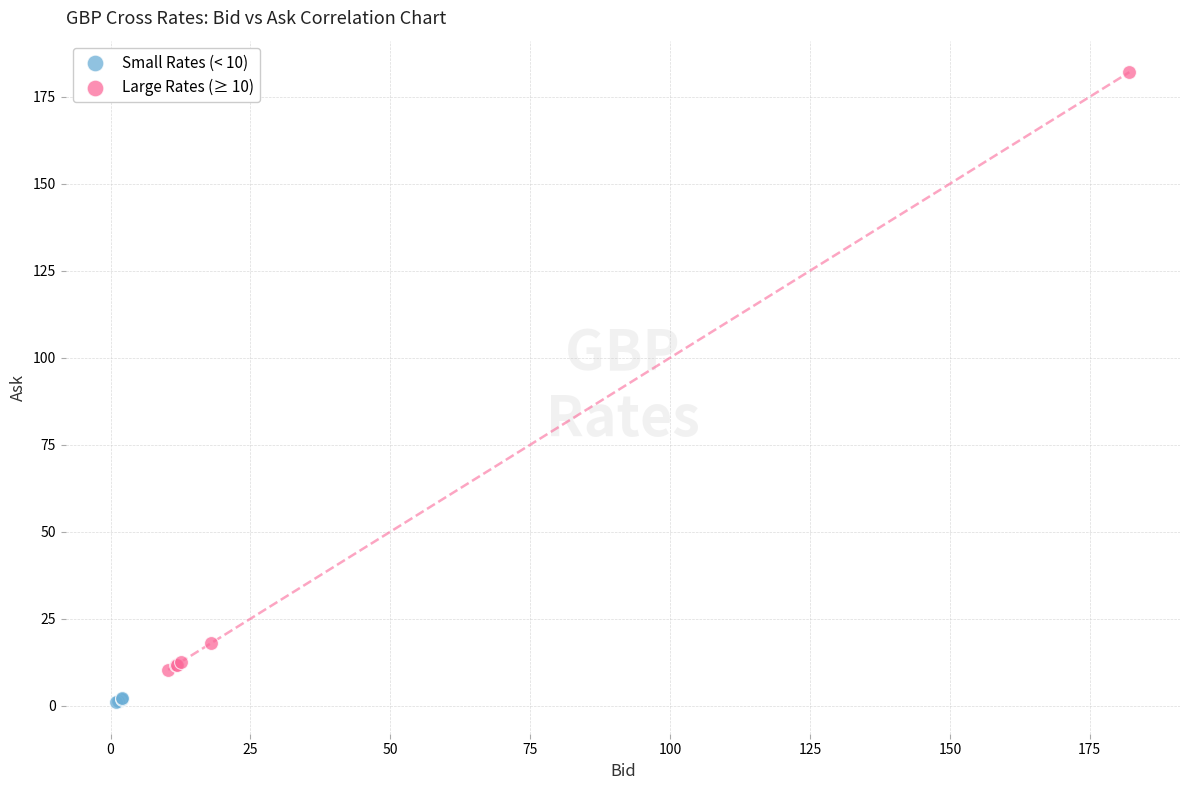

Which series contains the lowest Y value?

Small Rates (< 10)